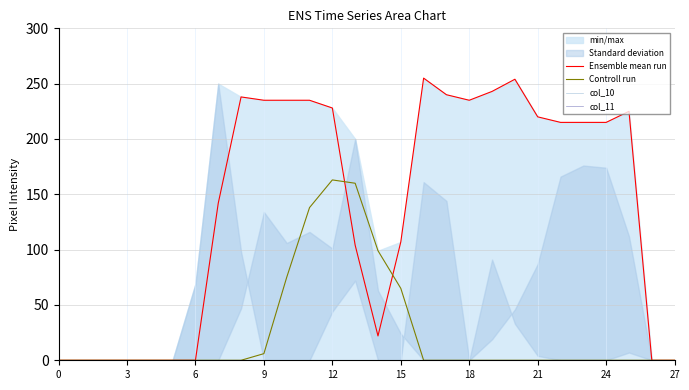

What is the average value of the Ensemble mean run series?

138